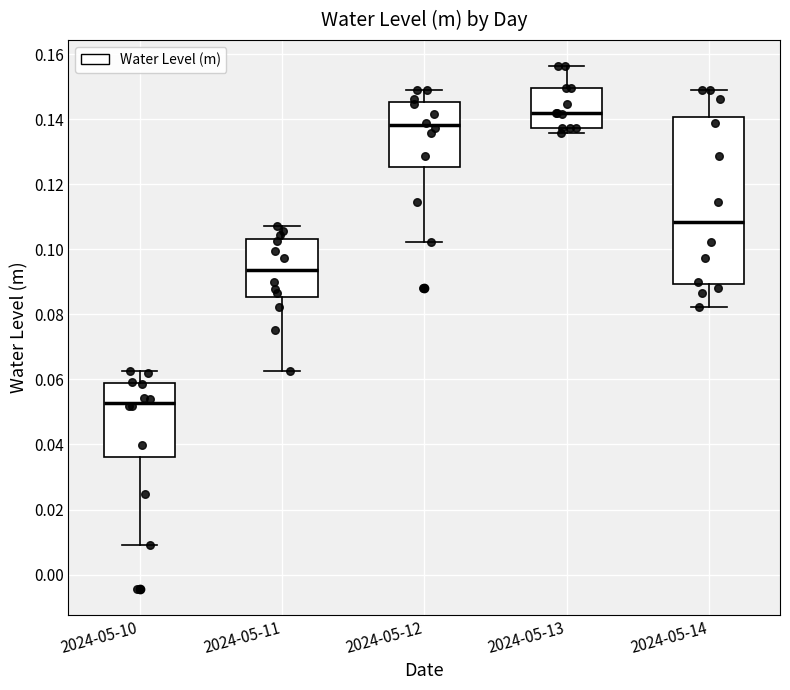

Reading left to right, read every box against the y-axis: the position of its median line, the range the box covers, and the ends of its whiskers. The values are not printed on the chart, so give them approximately, as read against the axis.

2024-05-10: median 0.052, box 0.036 to 0.058, whiskers 0.008 to 0.062
2024-05-11: median 0.094, box 0.086 to 0.104, whiskers 0.062 to 0.108
2024-05-12: median 0.138, box 0.126 to 0.146, whiskers 0.102 to 0.148
2024-05-13: median 0.142, box 0.138 to 0.150, whiskers 0.136 to 0.156
2024-05-14: median 0.108, box 0.090 to 0.140, whiskers 0.082 to 0.148